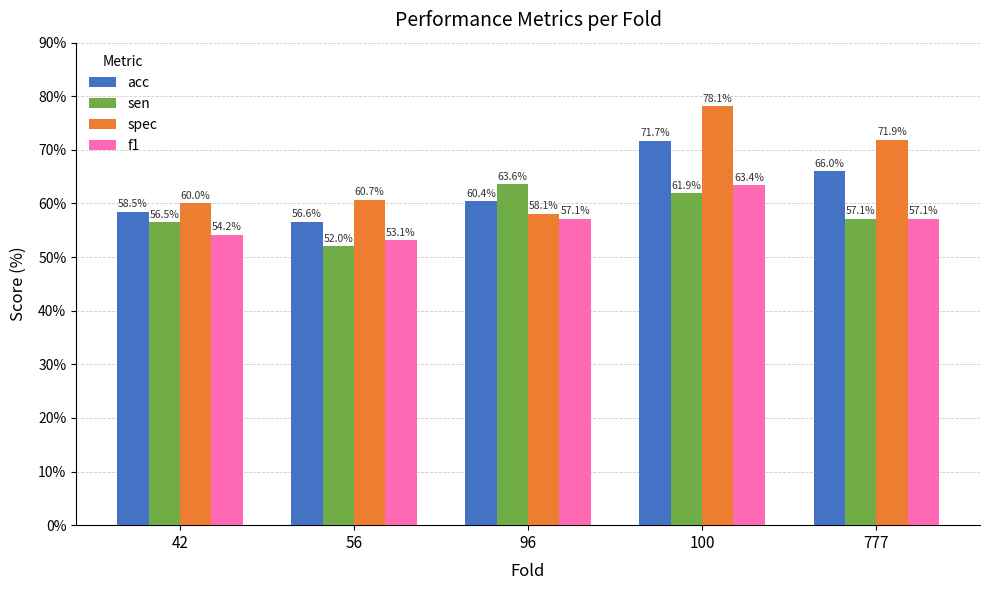

True or false: spec has a value of 60.0 at 42.

True